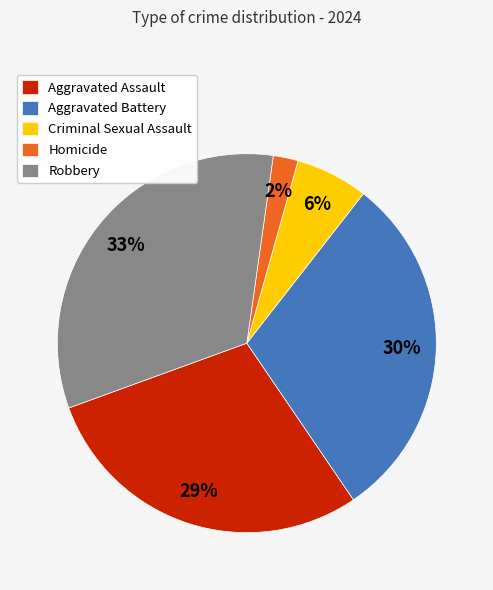

What is the largest slice in the pie chart?

Robbery